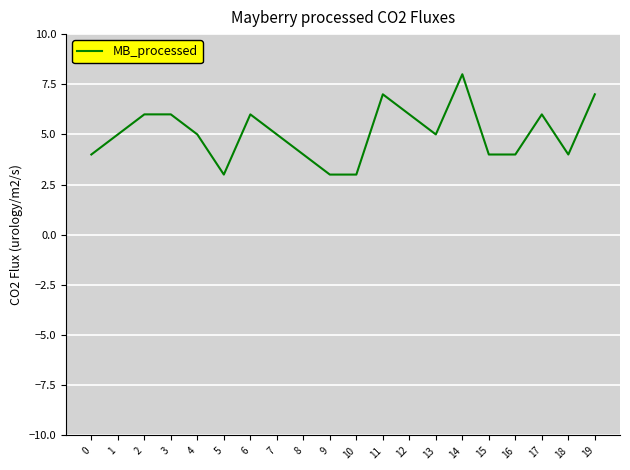

What is the difference between the maximum and minimum values?

5